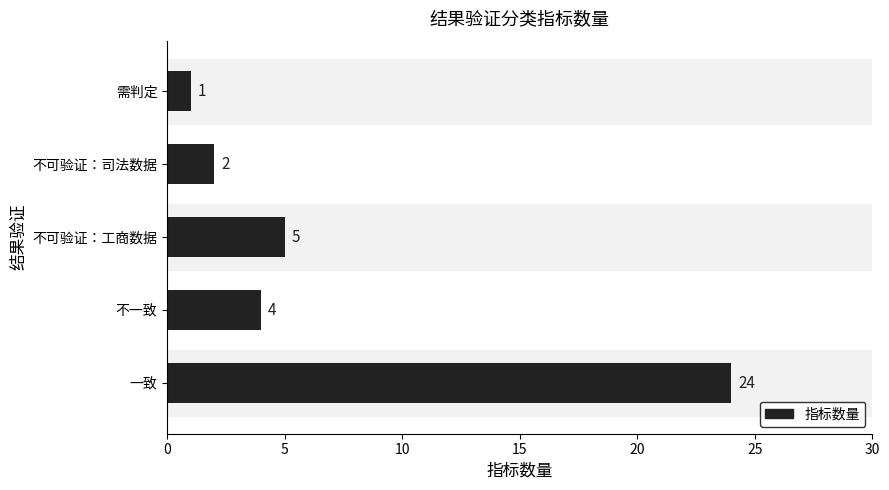

Which has a higher value, 需判定 or 不一致?

不一致